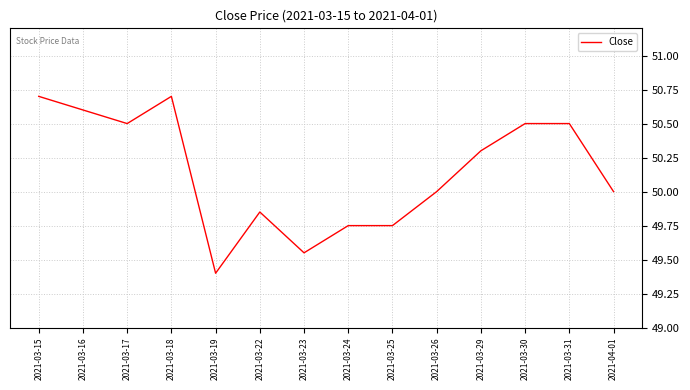

What is the change in value from 2021-03-17 to 2021-03-18?

+0.2